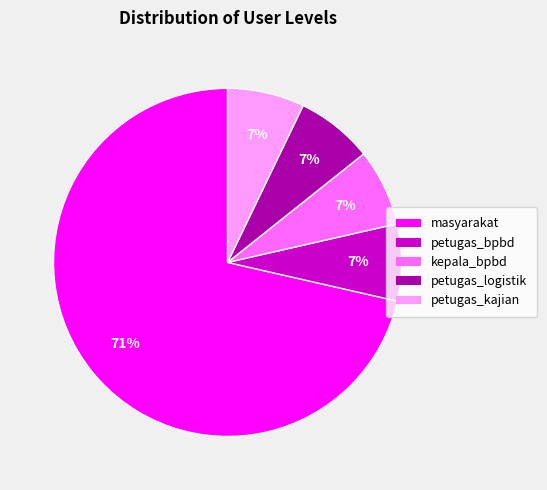

Which slice is the largest?

masyarakat